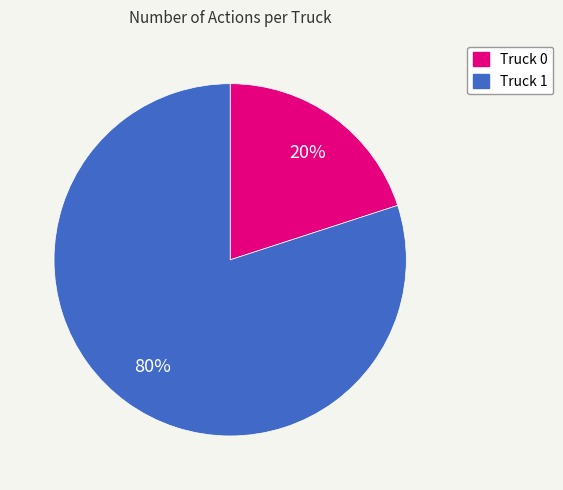

Combined, do Truck 1 and Truck 0 account for over 50%?

Yes